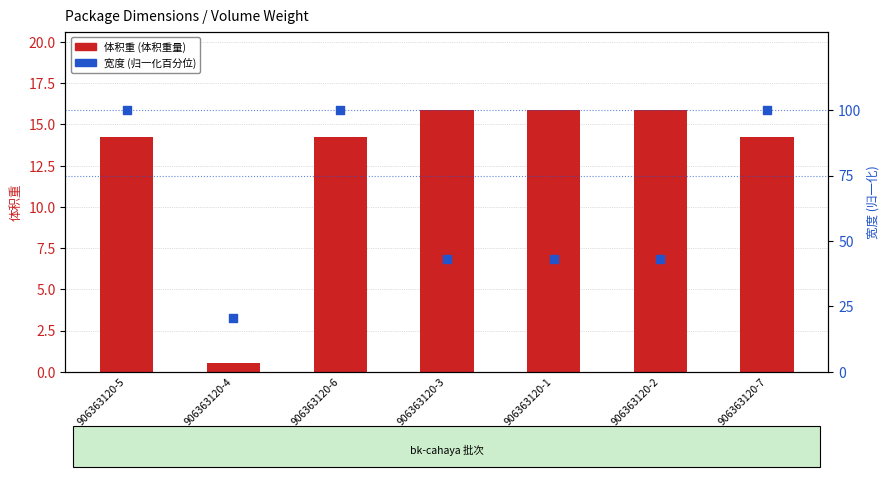

Which series has the widest spread of Y values?

宽度